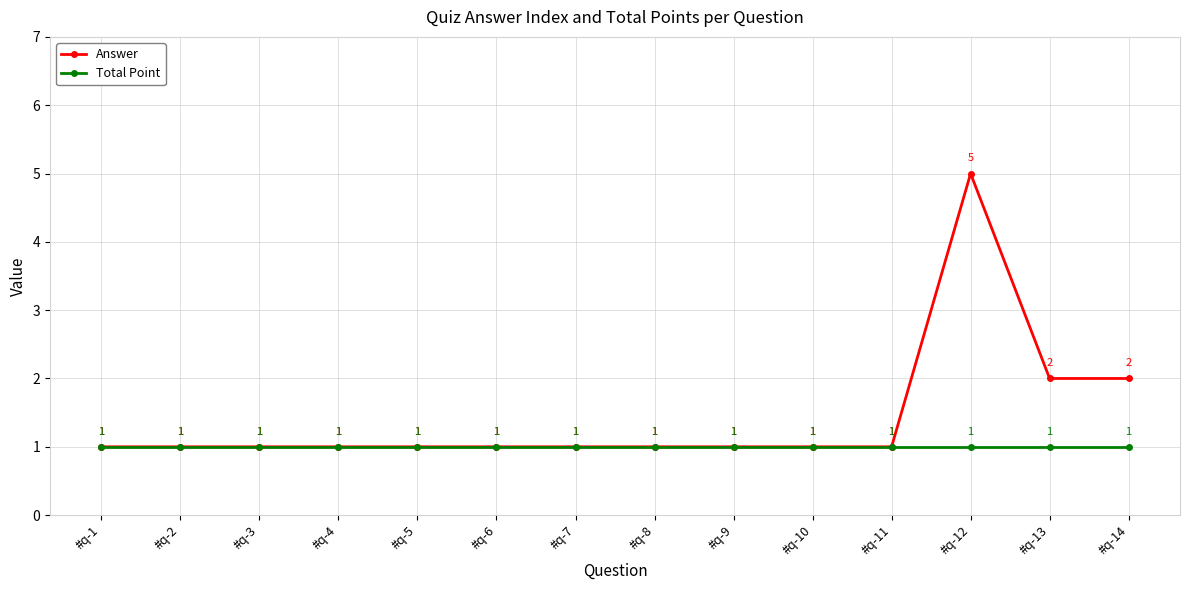

Reading right to left, transcribe all the data shown in this chart.

Answer: #q-14=2	#q-13=2	#q-12=5	#q-11=1	#q-10=1	#q-9=1	#q-8=1	#q-7=1	#q-6=1	#q-5=1	#q-4=1	#q-3=1	#q-2=1	#q-1=1
Total Point: #q-14=1	#q-13=1	#q-12=1	#q-11=1	#q-10=1	#q-9=1	#q-8=1	#q-7=1	#q-6=1	#q-5=1	#q-4=1	#q-3=1	#q-2=1	#q-1=1